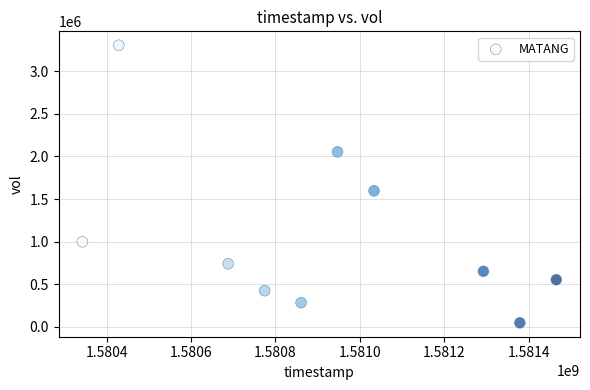

What is the range of Y values (max minus min)?

3264300